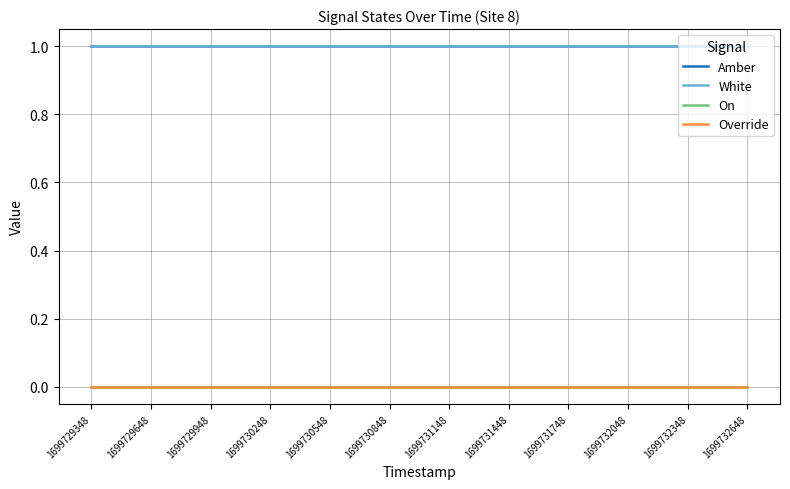

Which series changed the most between 1699729648 and 1699730248?

Amber